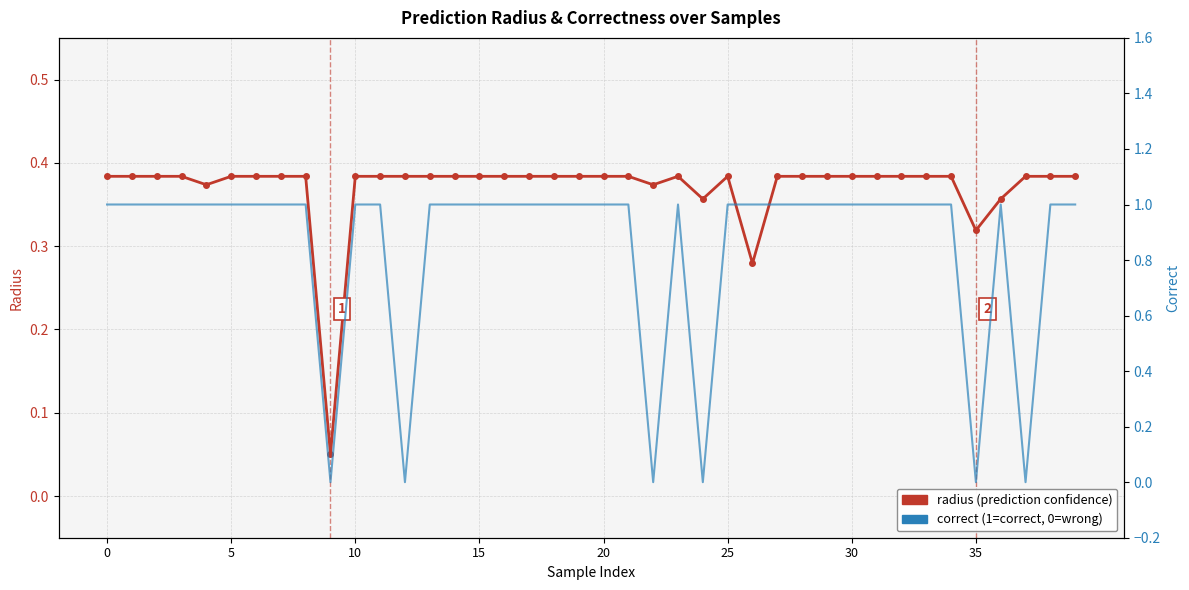

Where is radius nearest to the value 0?

9